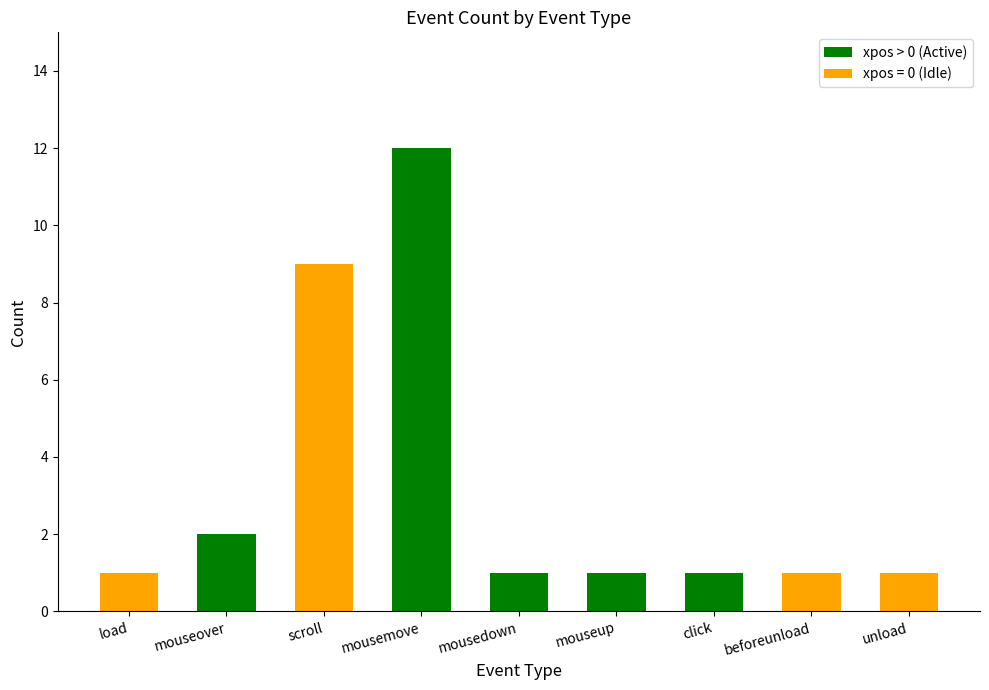

The value of xpos > 0 (Active) at unload is -5. True or false?

False